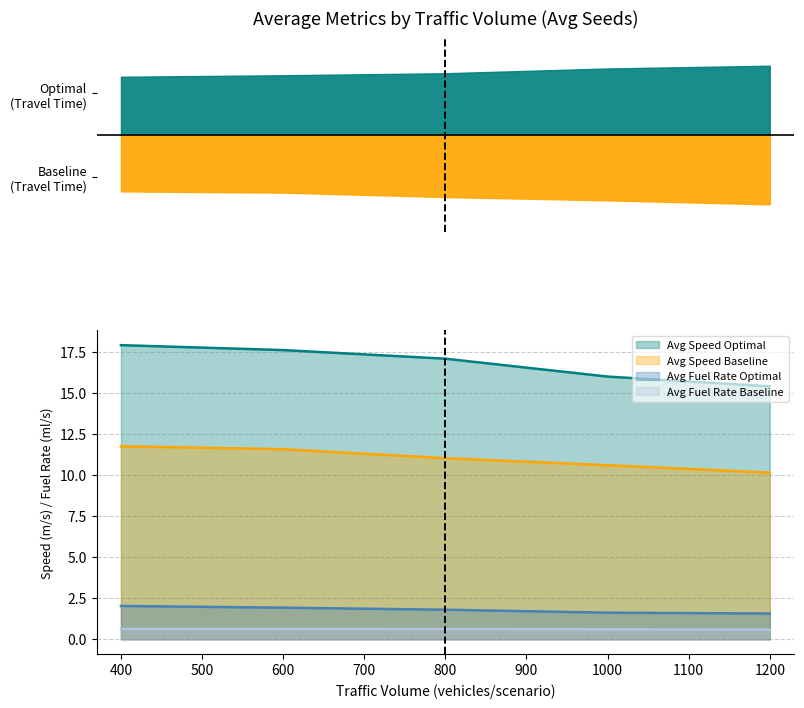

Is the value of Avg Travel Time Baseline at 400 greater than the value of Avg Speed Optimal at 1000?

Yes